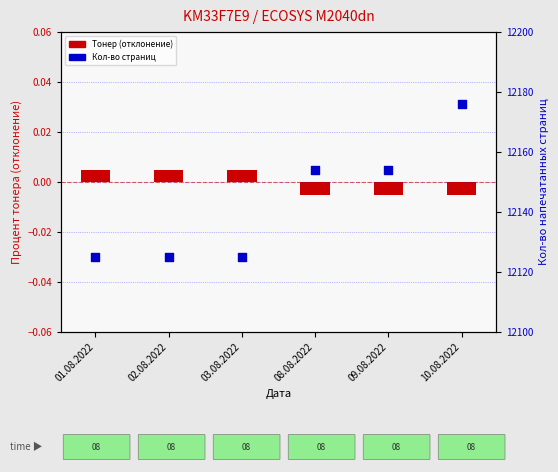

At which category is the sum across all series the highest?

10.08.2022